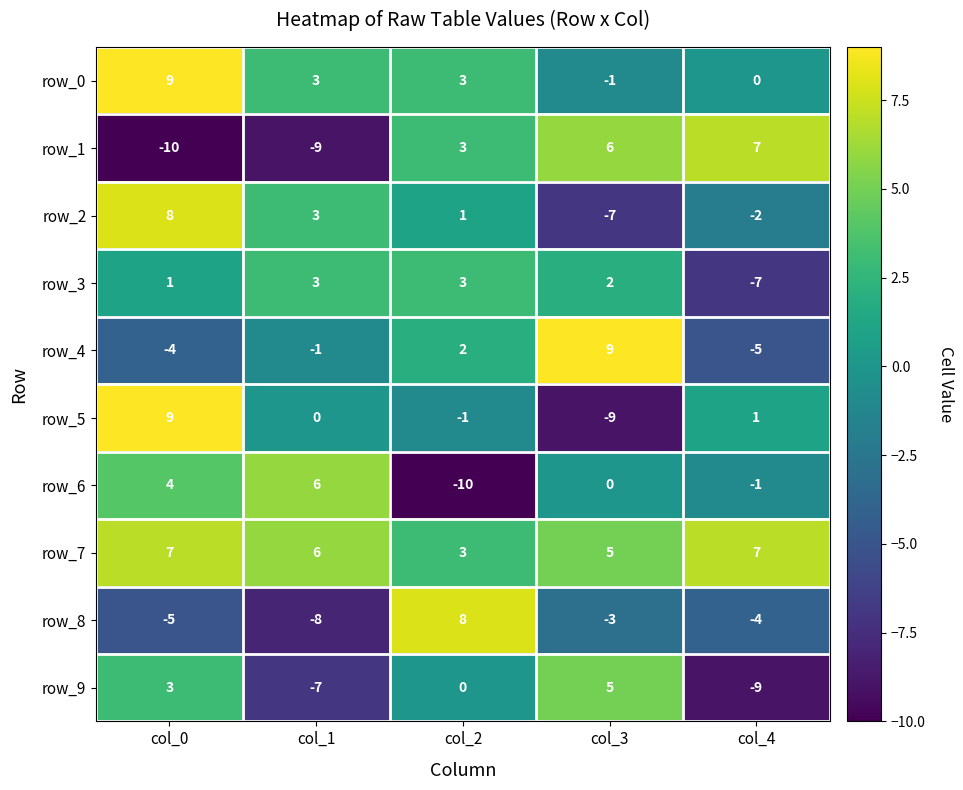

Reading left to right, transcribe all the data shown in this chart.

row_0: 9	3	3	-1	0
row_1: -10	-9	3	6	7
row_2: 8	3	1	-7	-2
row_3: 1	3	3	2	-7
row_4: -4	-1	2	9	-5
row_5: 9	0	-1	-9	1
row_6: 4	6	-10	0	-1
row_7: 7	6	3	5	7
row_8: -5	-8	8	-3	-4
row_9: 3	-7	0	5	-9